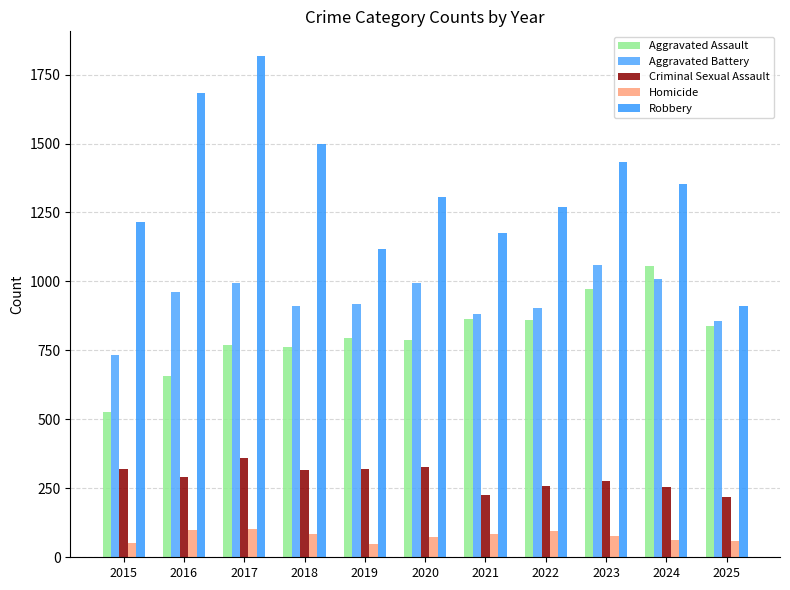

Rank the categories by Criminal Sexual Assault value from lowest to highest.

2025, 2021, 2024, 2022, 2023, 2016, 2018, 2015, 2019, 2020, 2017